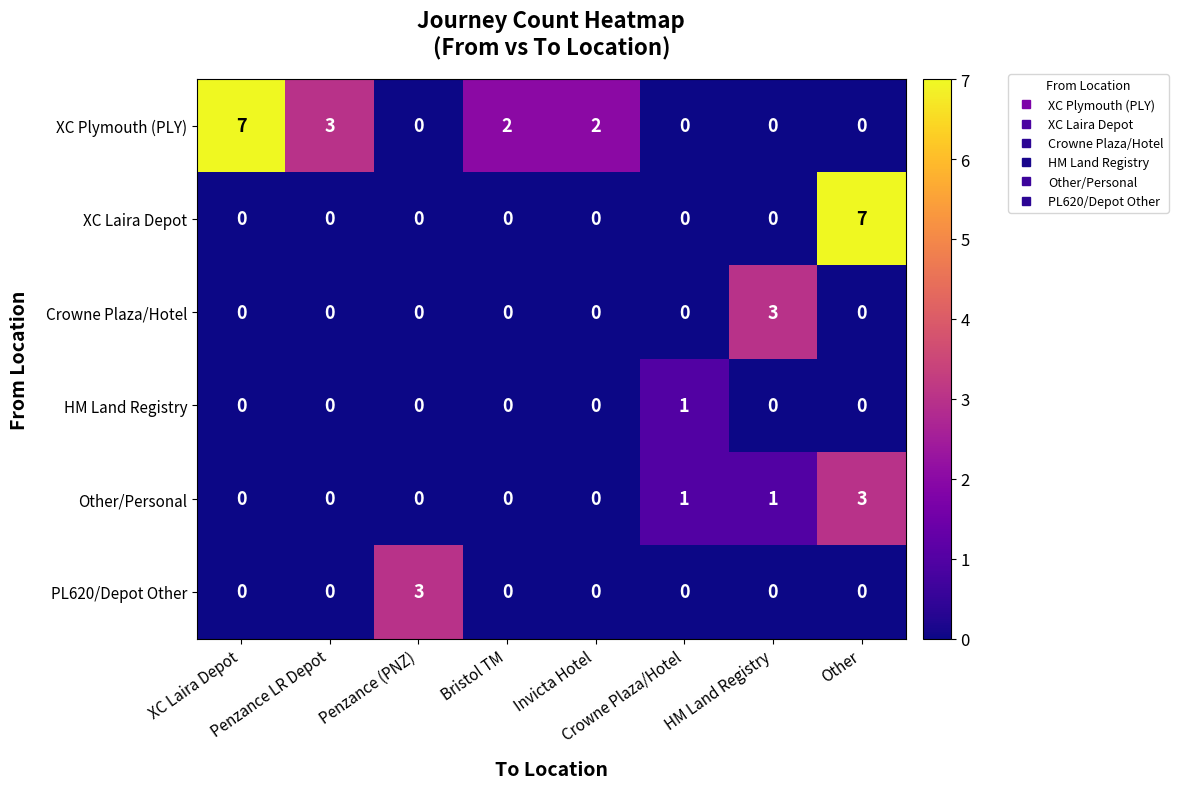

Which series has the largest total across all categories?

XC Plymouth (PLY)